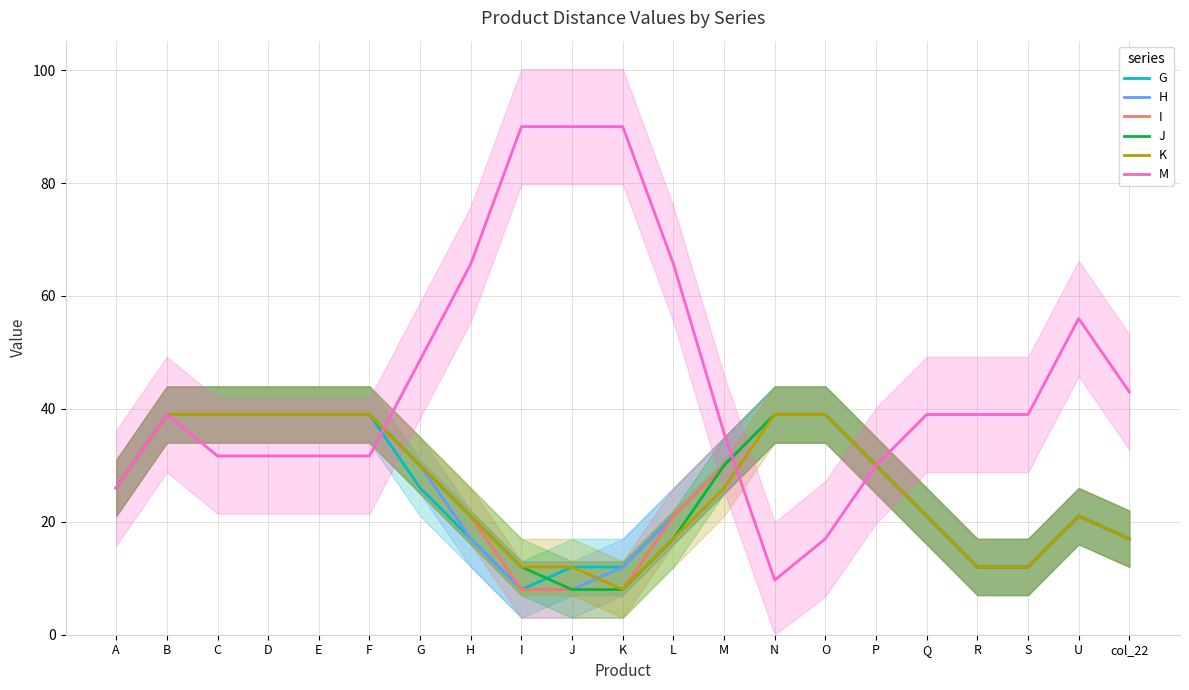

What is the sum of all M values?

950.0